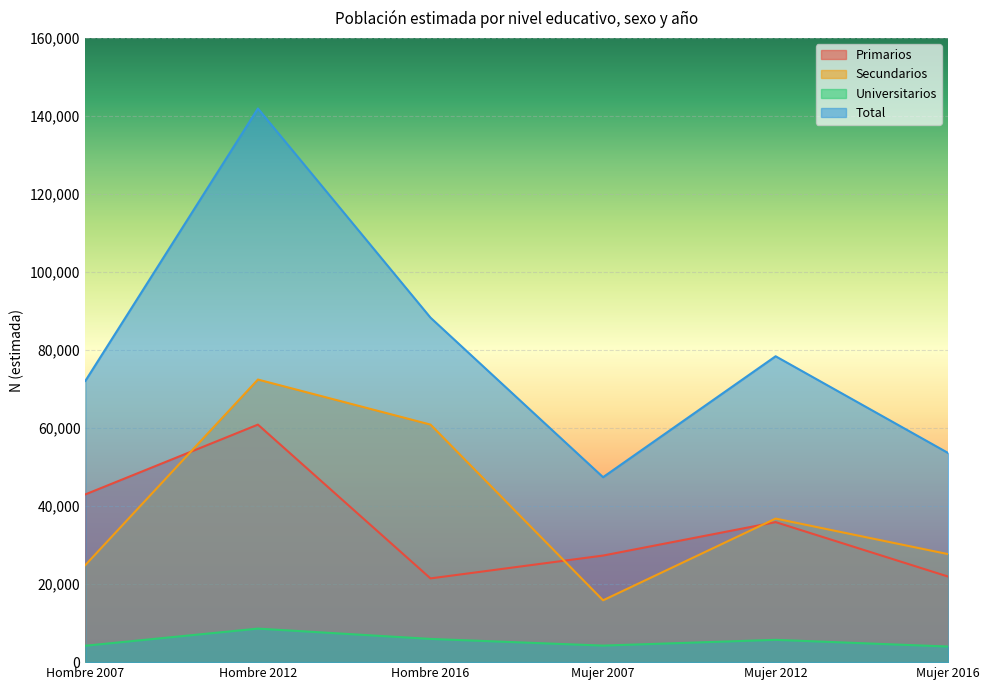

What is the value of the Total point at the 1st from the left?

72092